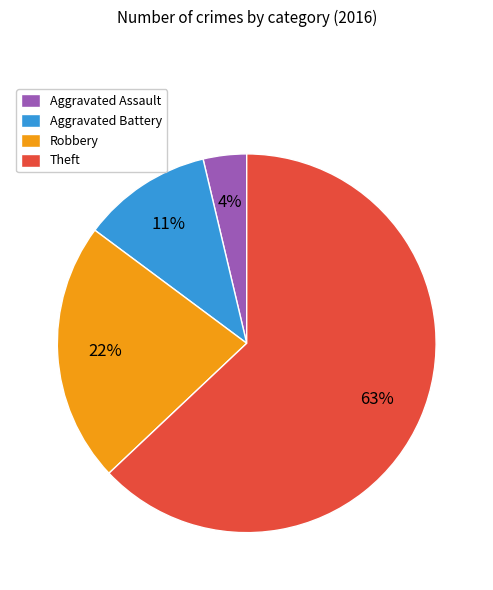

The Robbery slice represents 29% of the pie. True or false?

False